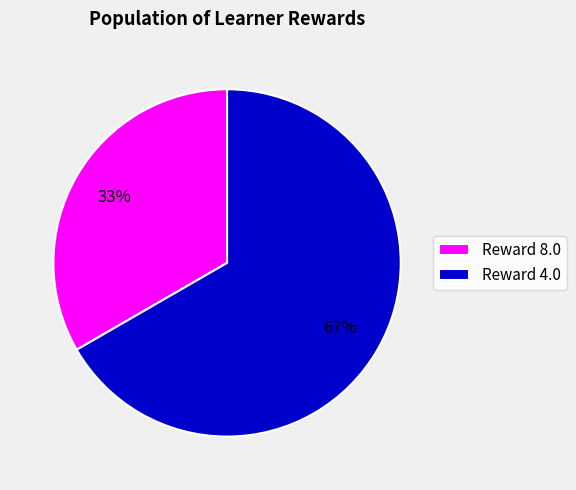

The Reward 4.0 slice represents 59% of the pie. True or false?

False